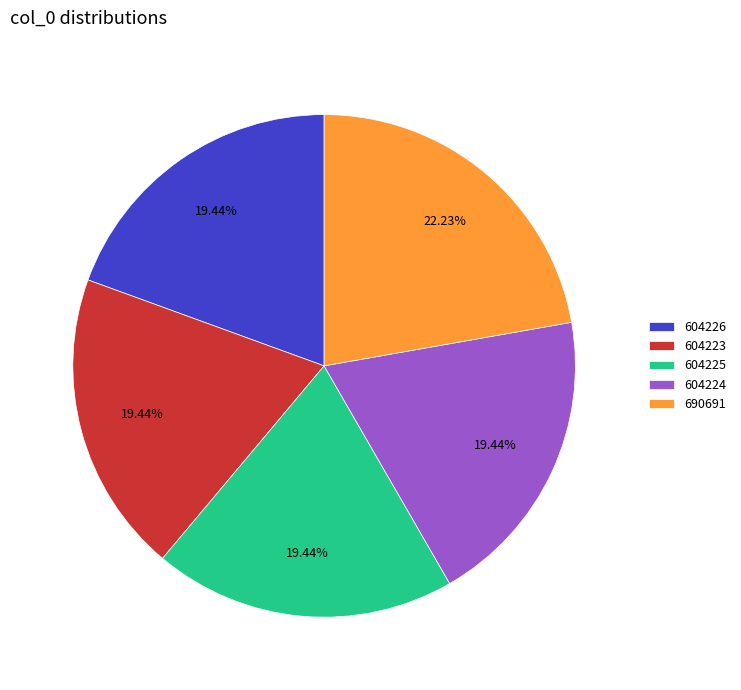

The 604225 slice represents 19% of the pie. True or false?

True